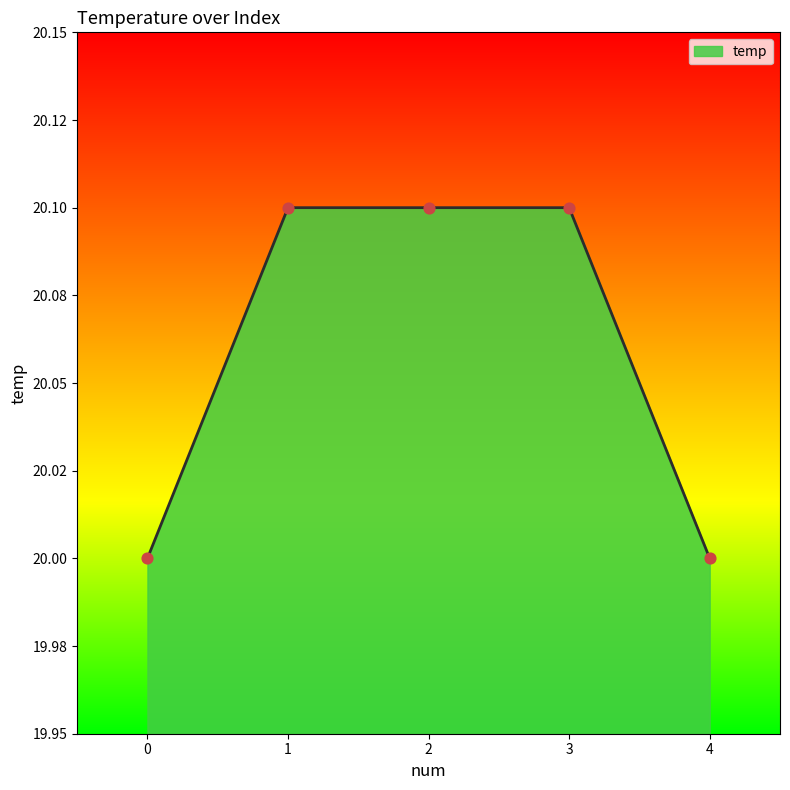

What is the change in value from 1 to 4?

-0.1